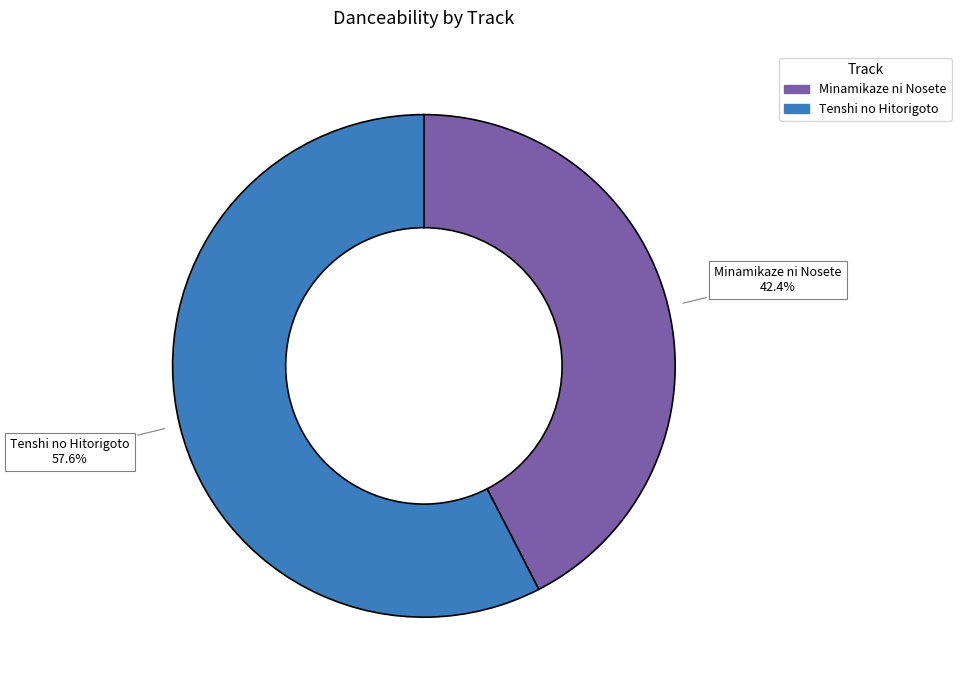

The Tenshi no Hitorigoto slice represents 58% of the pie. True or false?

True